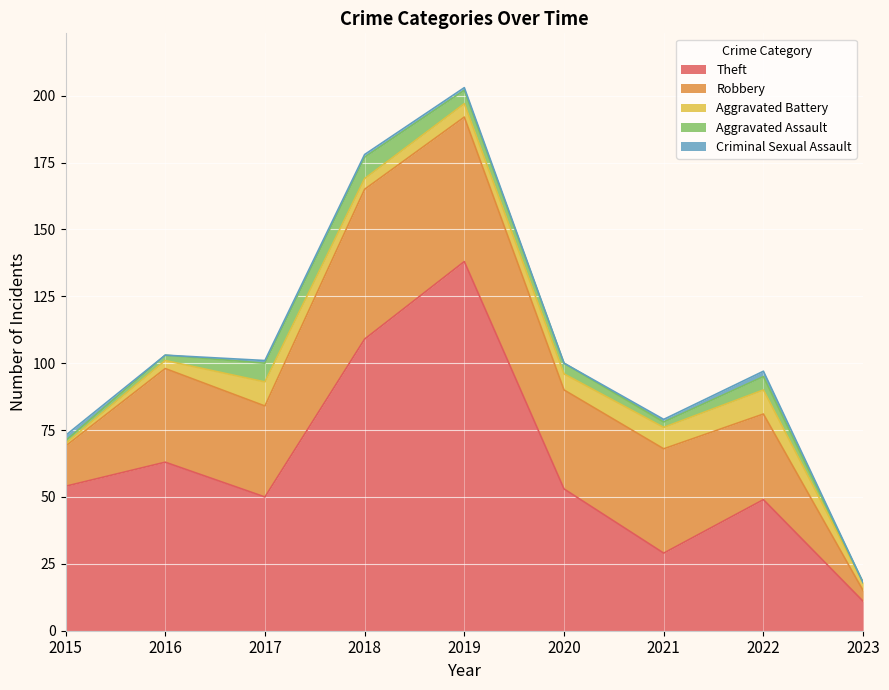

What is the average value of the Aggravated Assault series?

4